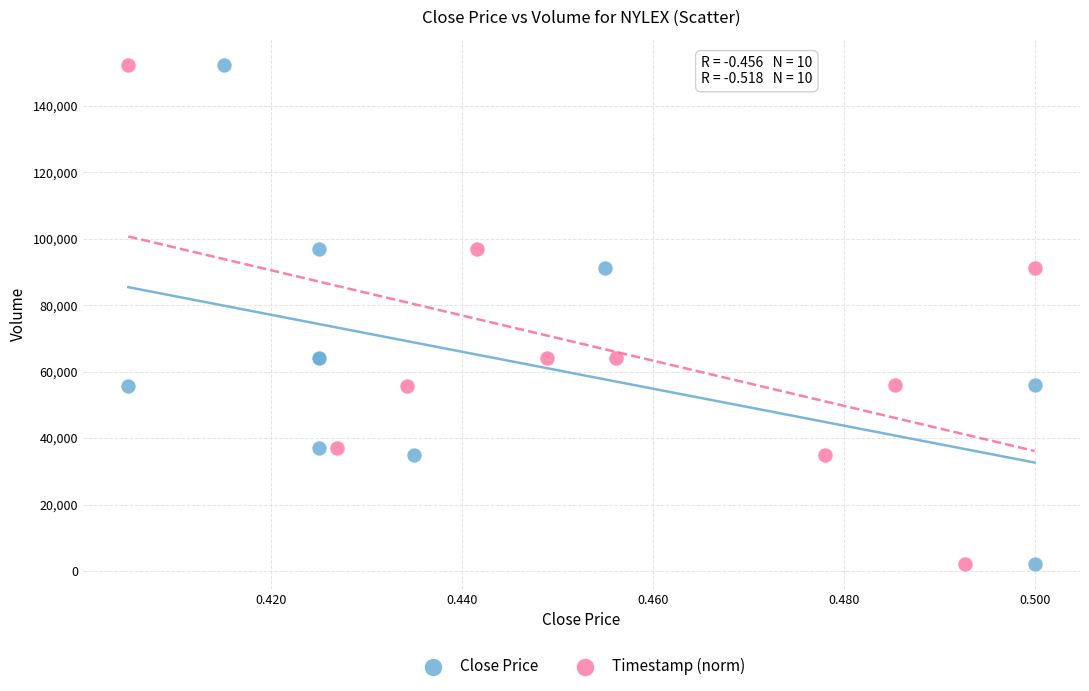

What are all the series names shown in the legend?

Close Price, Timestamp (norm)